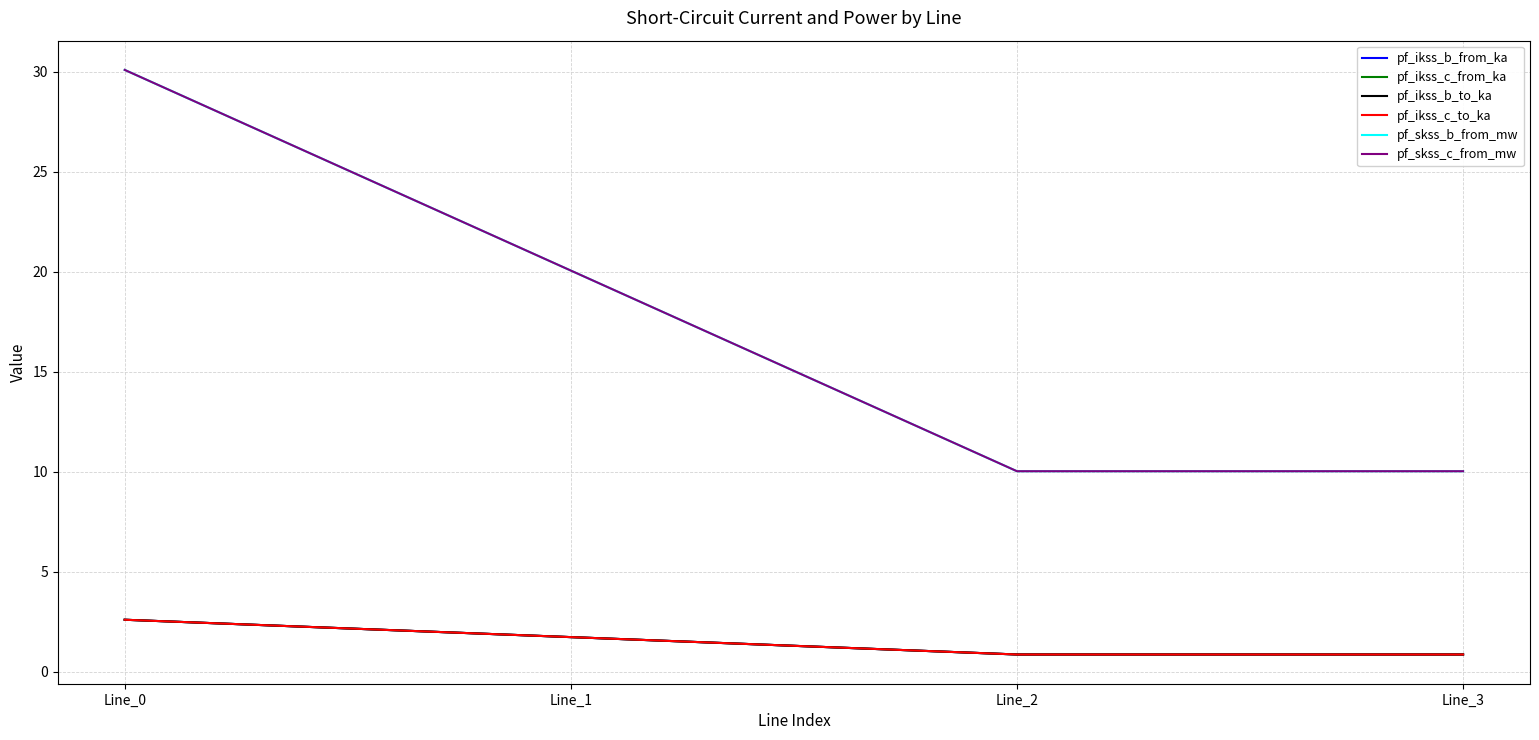

Does the chart display data point markers on the line(s)?

No